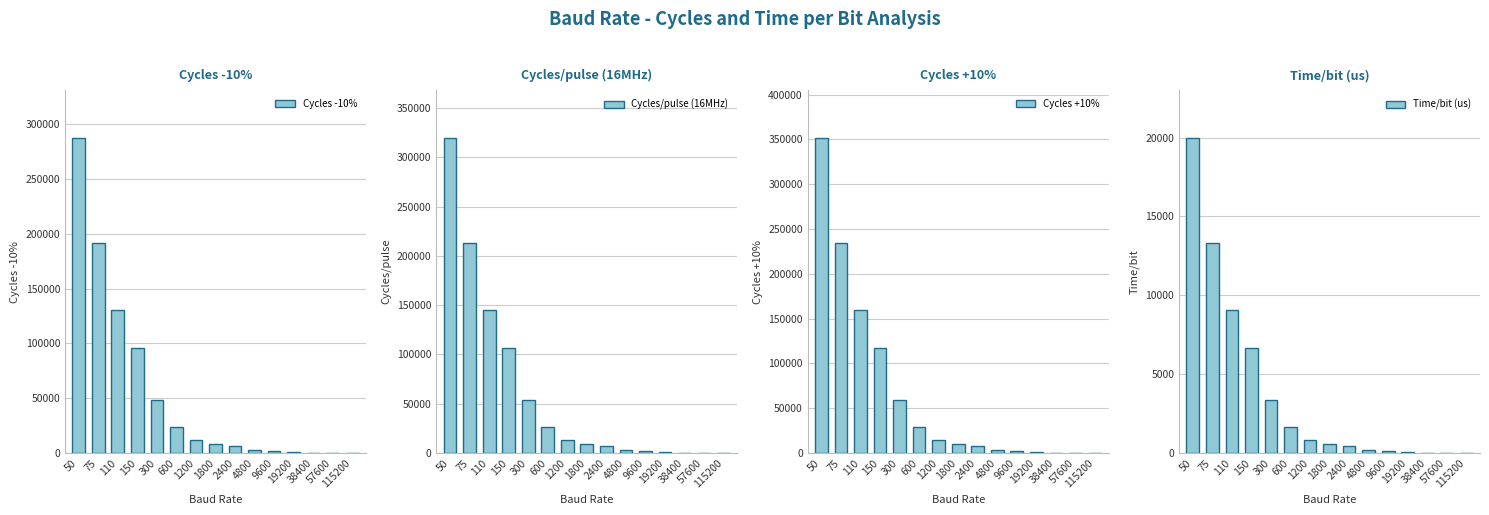

True or false: Cycles +10% has a value of 27713.8 at 300.

False